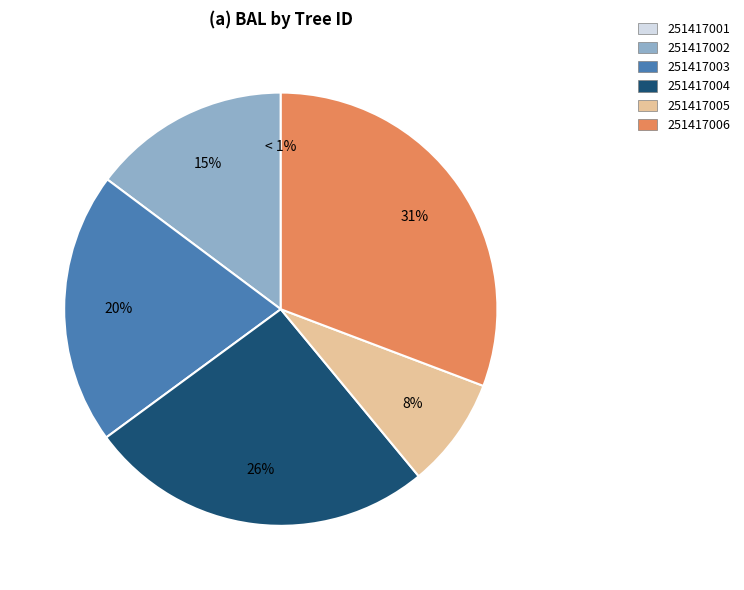

To the nearest percent, what portion does 251417004 represent?

26%